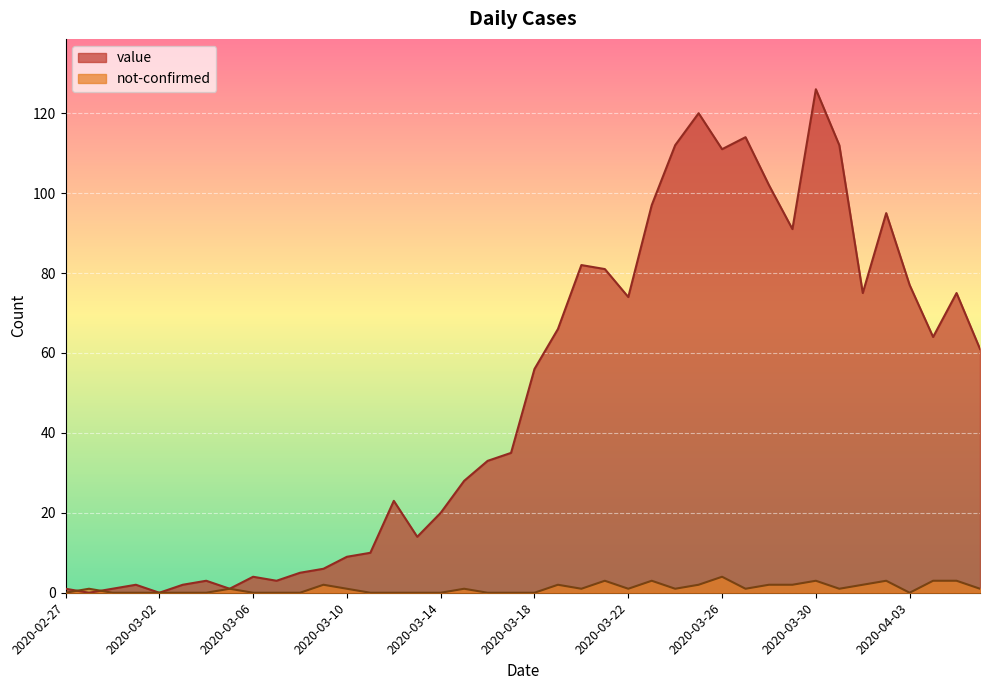

What are all the series names shown in the legend?

value, not-confirmed